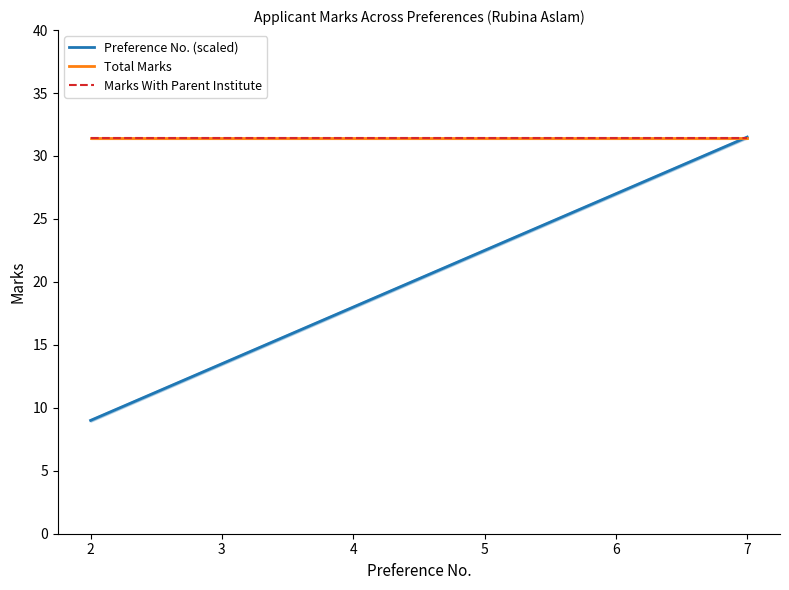

What is the approximate value of Preference No. (scaled) at 6?

27.0